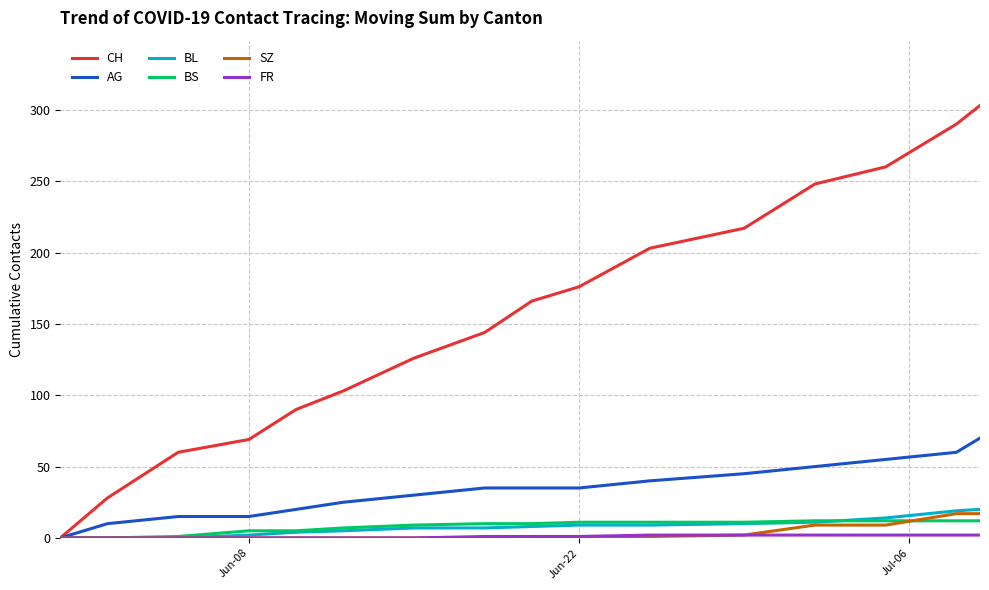

Which series has the largest total across all categories?

CH